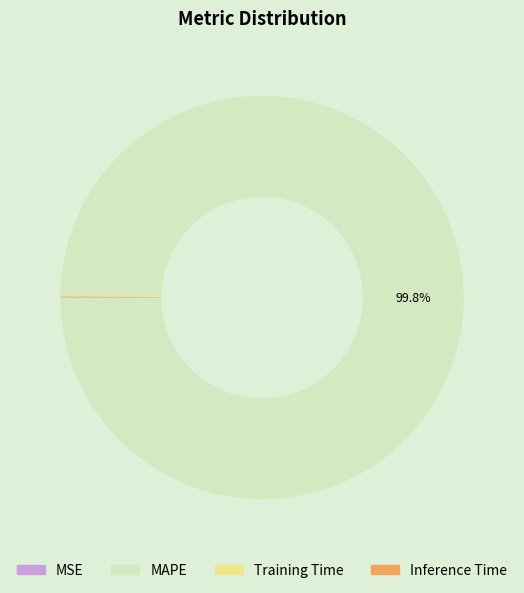

What is the largest slice in the pie chart?

MAPE